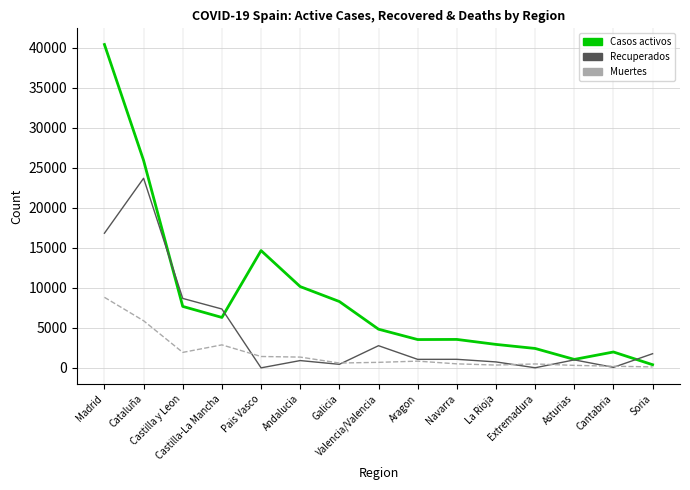

What is the sum of the Muertes values at Cantabria and Pais Vasco?

1621